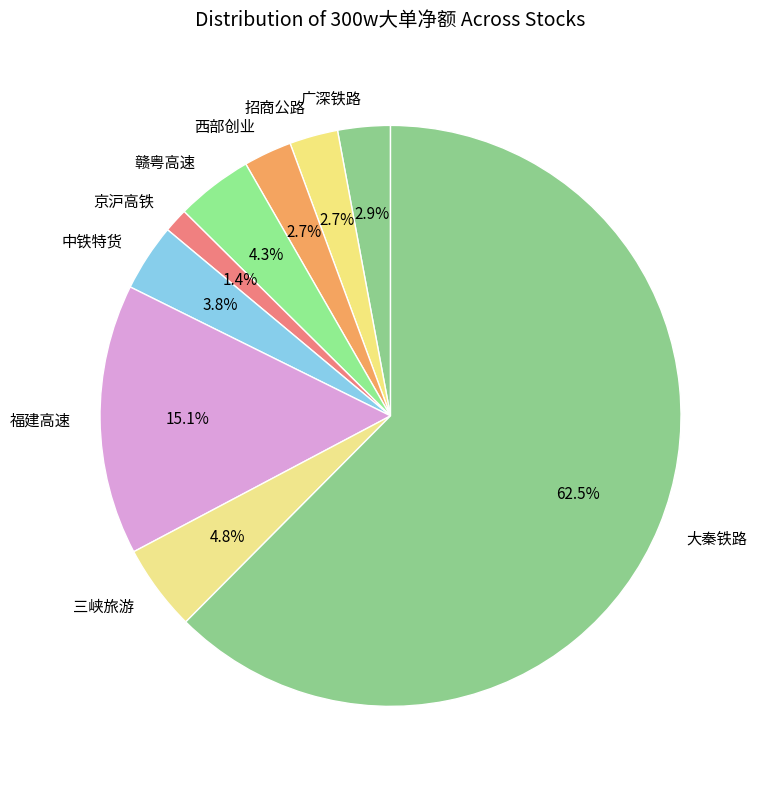

Which slice is the smallest?

京沪高铁